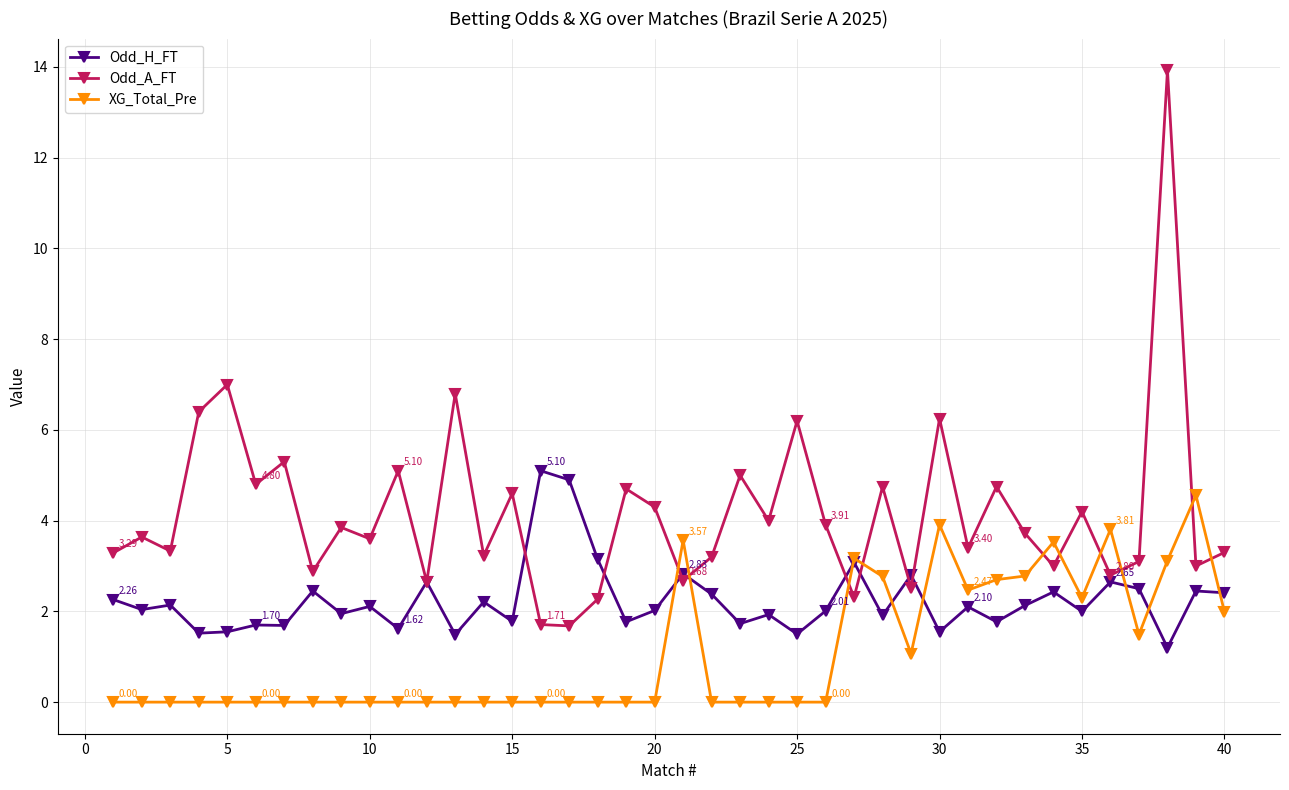

Rank the series by their average value, from highest to lowest.

Odd_A_FT, Odd_H_FT, XG_Total_Pre